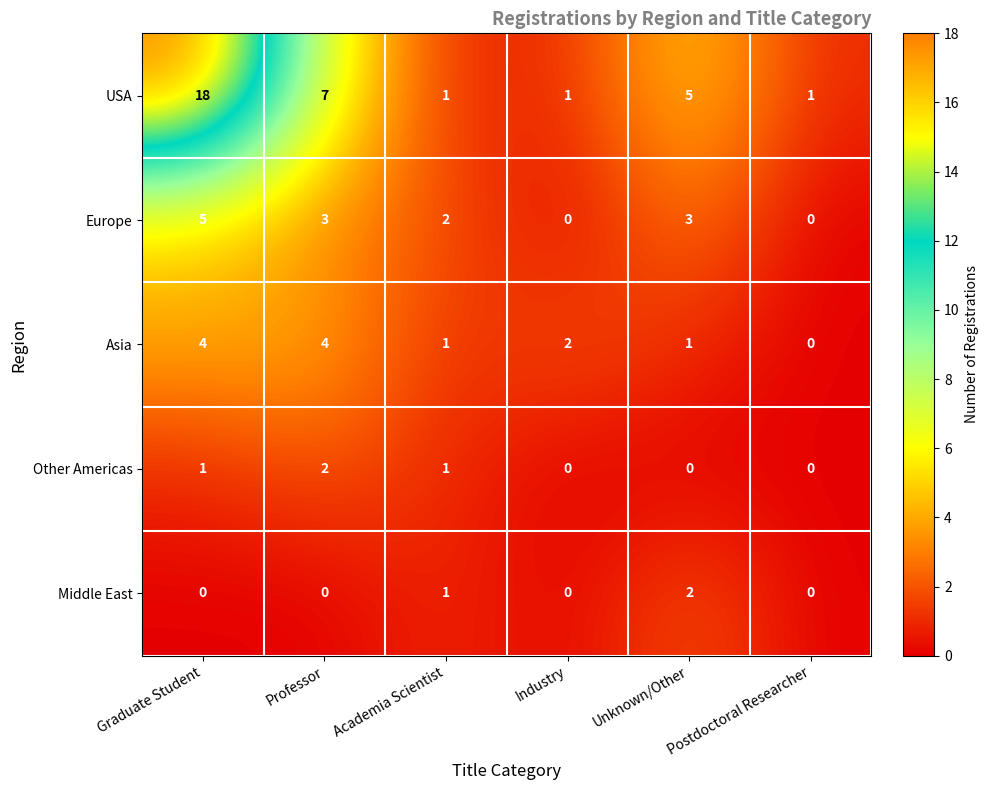

What is the spread (max minus min) of values at Graduate Student?

18